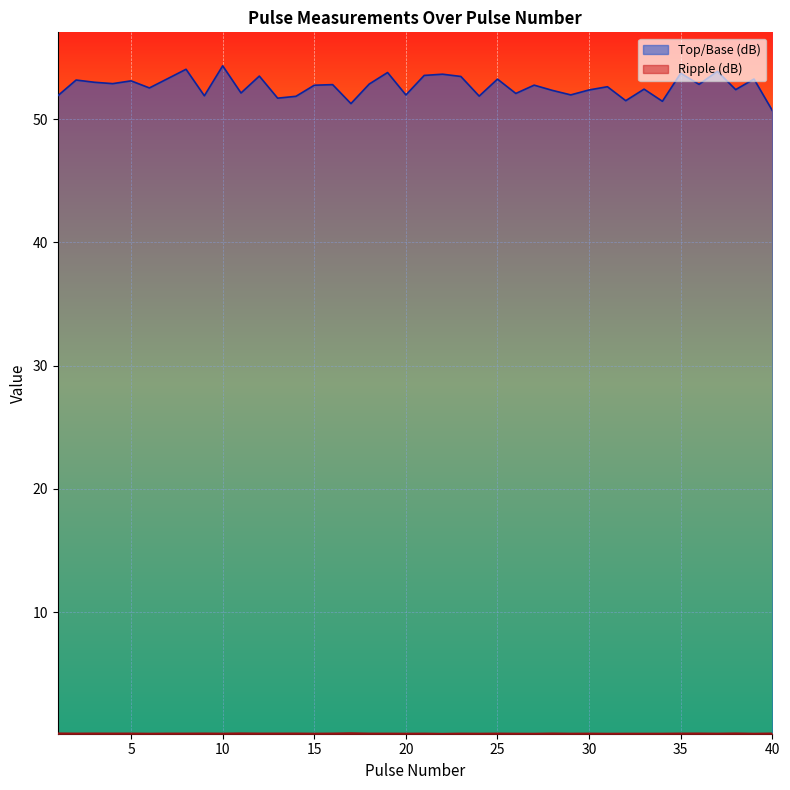

True or false: Top/Base (dB) and Ripple (dB) intersect in this chart.

False